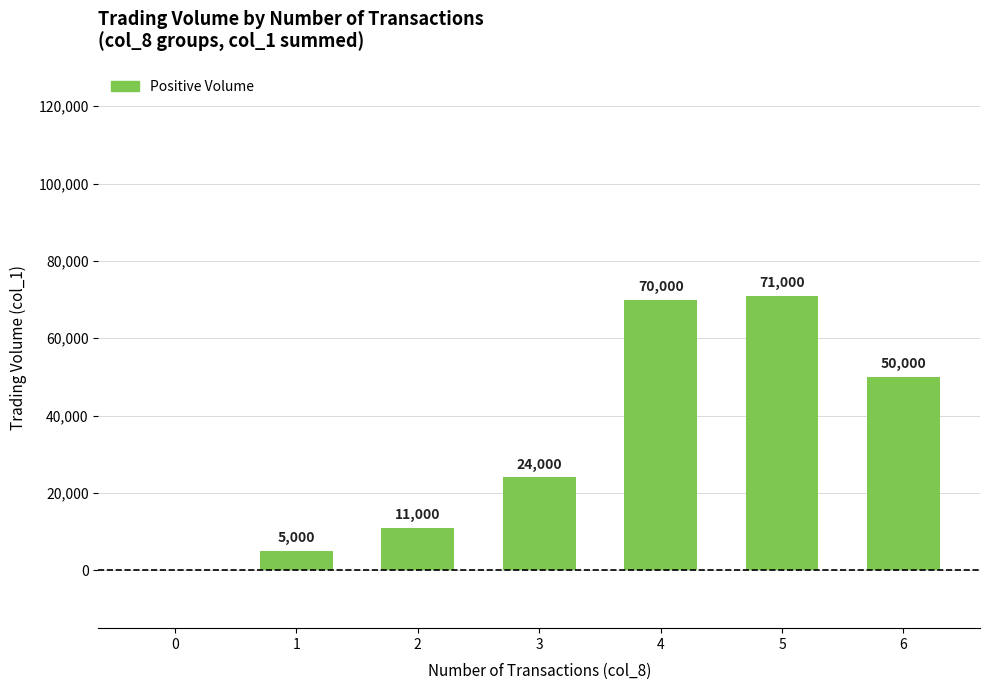

What is the approximate value at 2, to the nearest 50?

11000